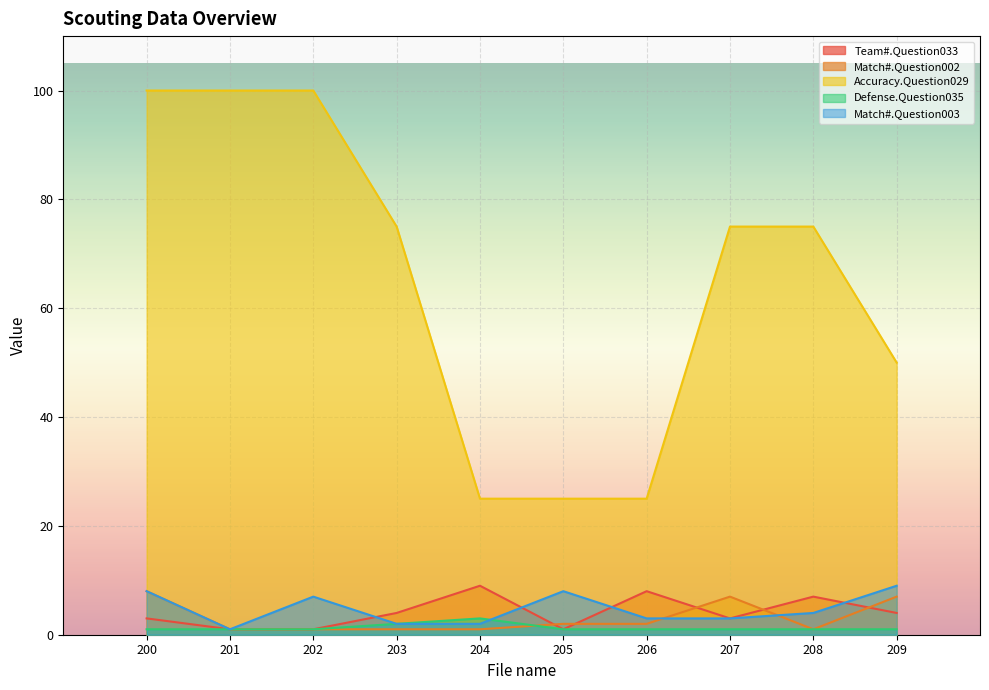

Where is the first local minimum for Team#.Question033?

205